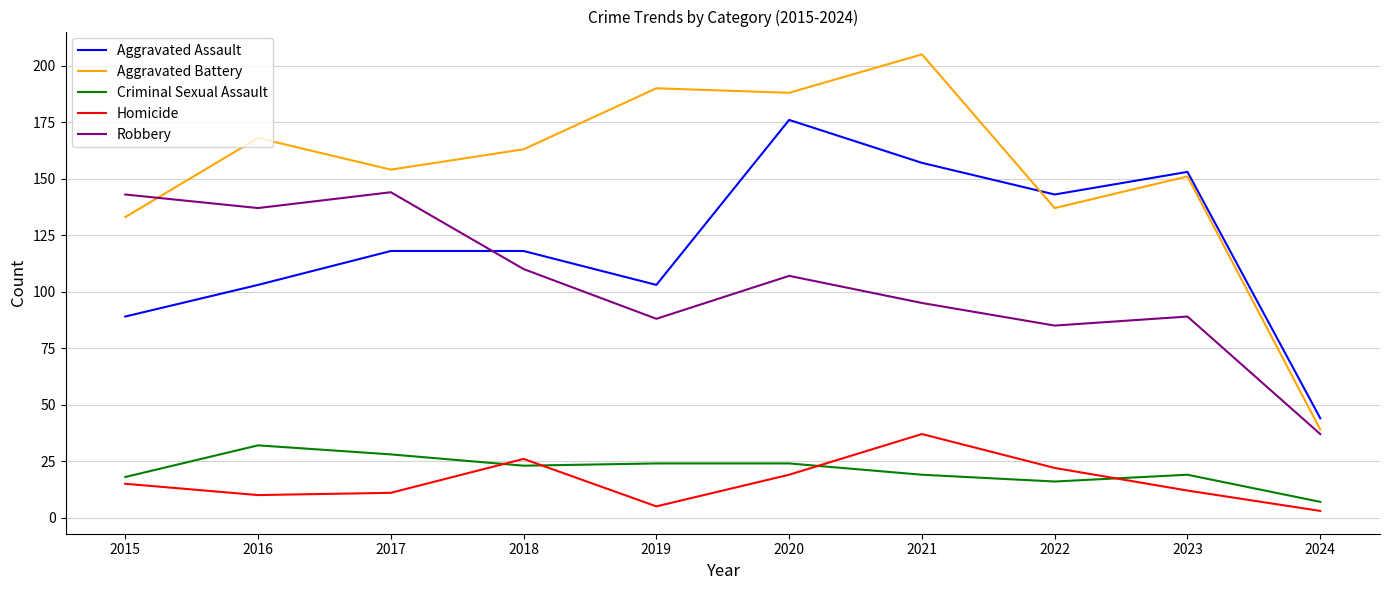

What is the total value across all series at 2019?

410